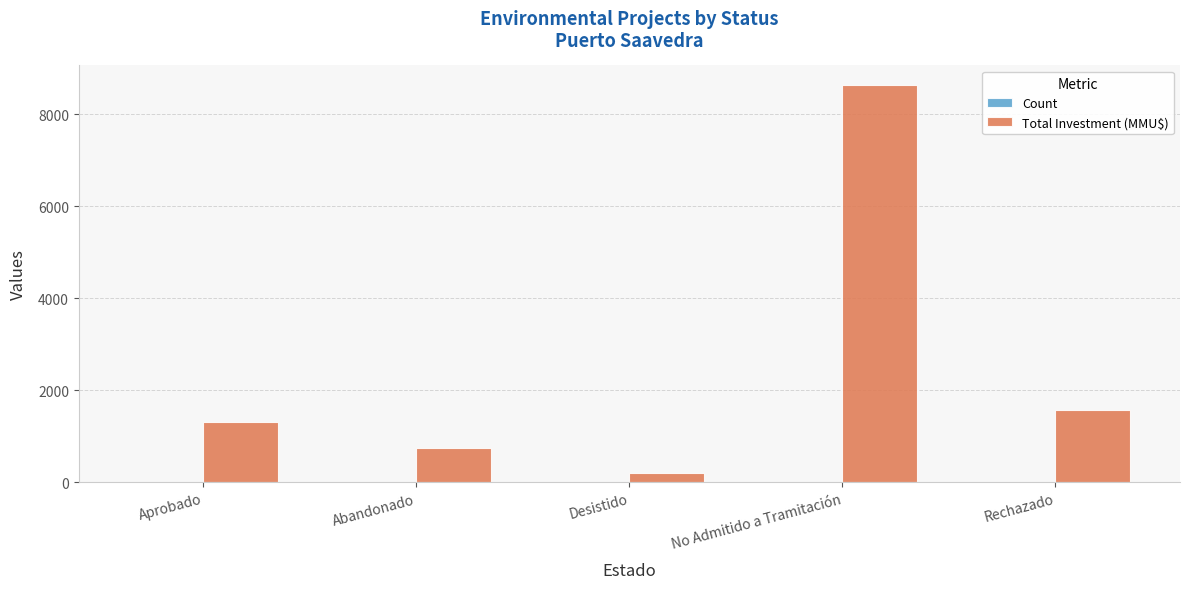

What is the sum of all Total Investment (MMU$) values?

12464